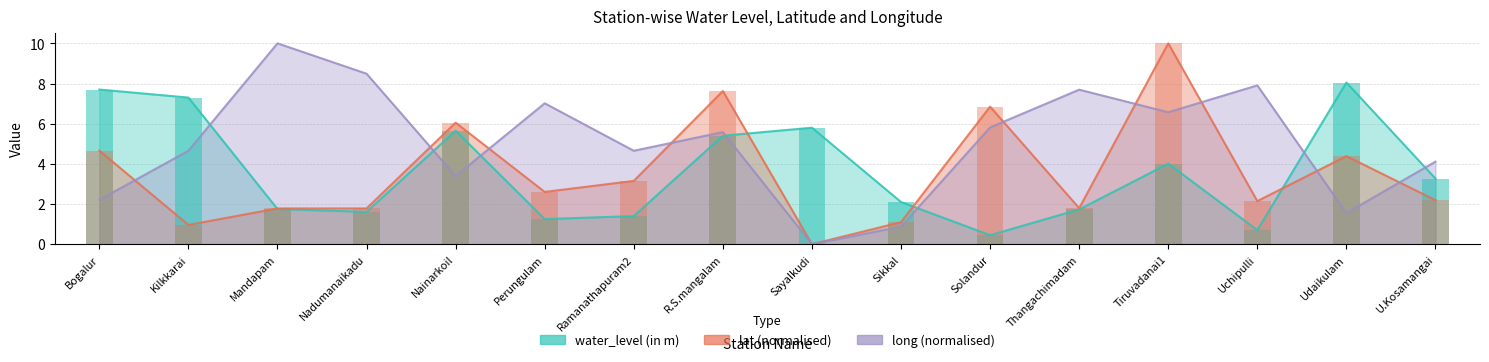

Rank the series by their maximum value, from lowest to highest.

water_level (in m), lat, long